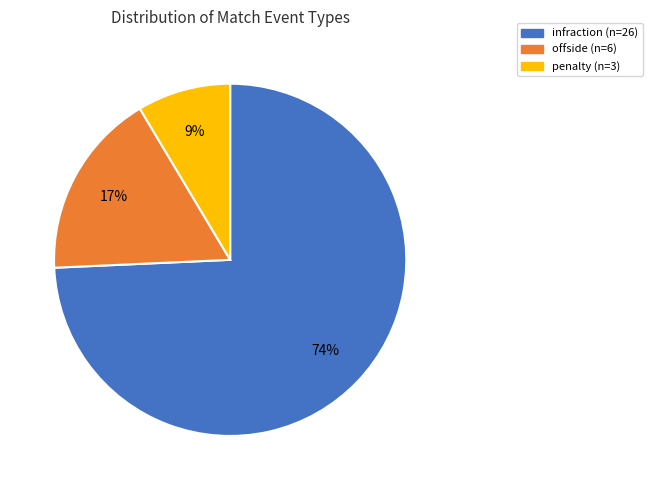

Is there a majority slice in this chart?

Yes